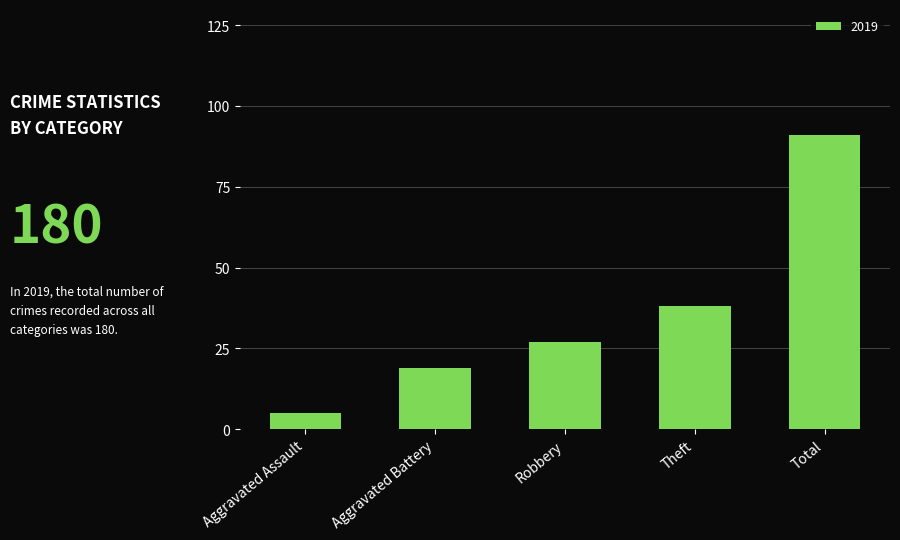

The chart shows a value of 11 at Aggravated Battery. True or false?

False